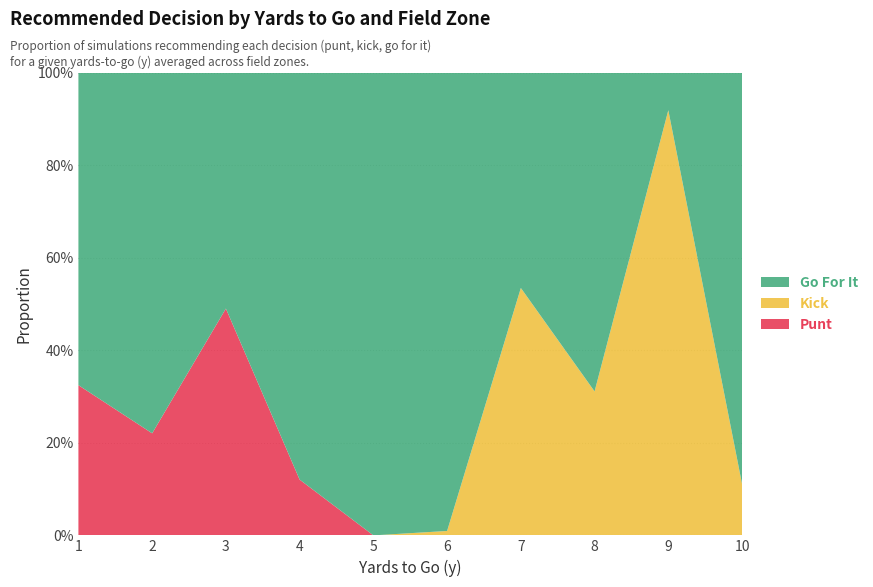

Reading left to right, extract all data points from this chart.

gofor: 0.7	0.8	0.5	0.9	1.0	1.0	0.5	0.7	0.1	0.9
kick: 0.0	0.0	0.0	0.0	0.0	0.0	0.5	0.3	0.9	0.1
punt: 0.3	0.2	0.5	0.1	0.0	0.0	0.0	0.0	0.0	0.0